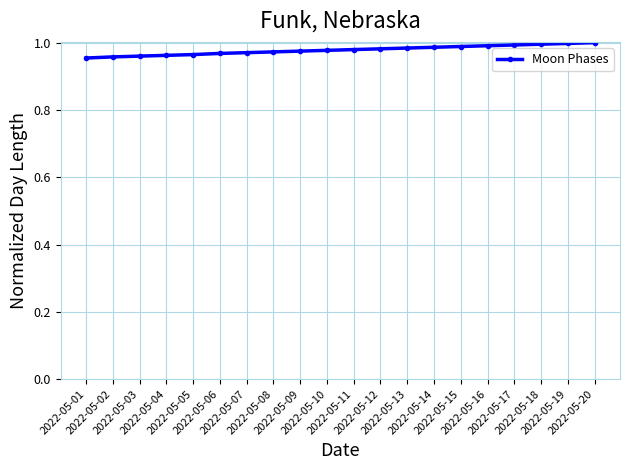

What value does the data have at 2022-05-08?

1.0